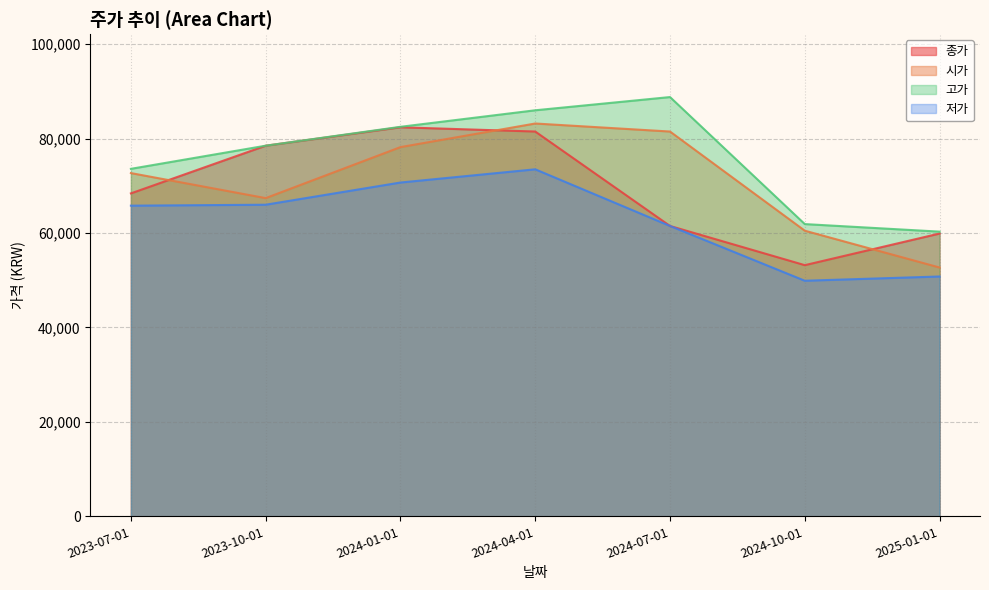

Reading left to right, what are all the values shown in this chart?

종가: 68400	78500	82400	81500	61500	53200	59900
시가: 72700	67400	78200	83200	81500	60500	52700
고가: 73600	78500	82500	86000	88800	61900	60300
저가: 65800	66000	70700	73500	61500	49900	50800